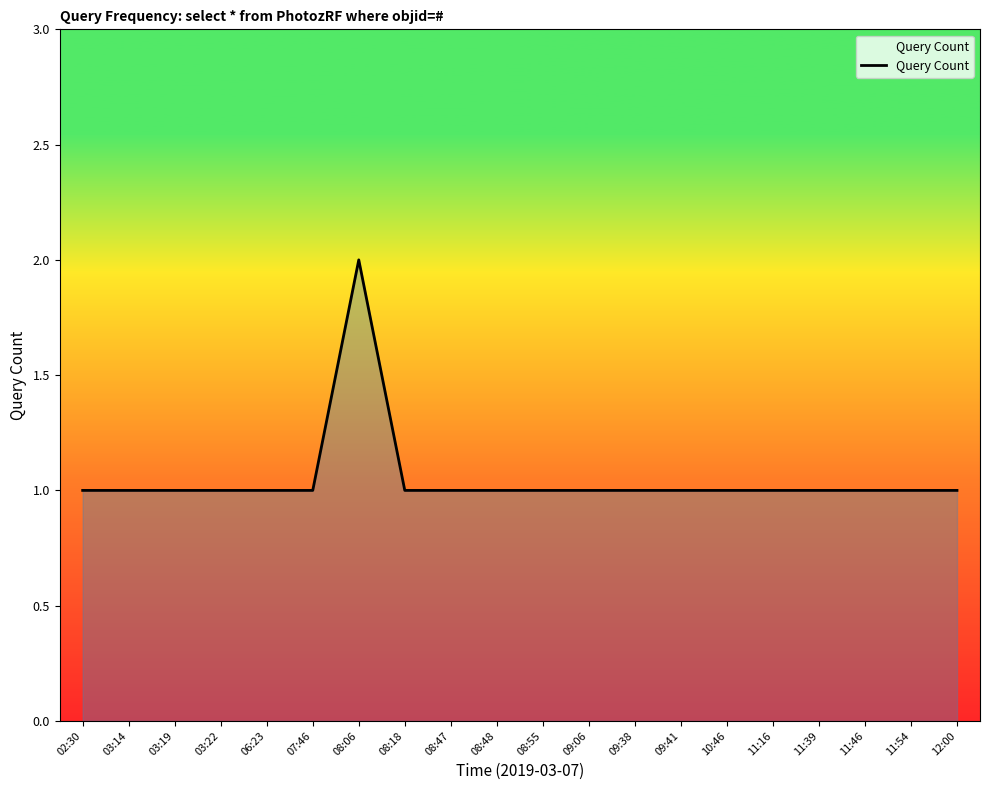

Does the chart display data point markers on the line(s)?

No